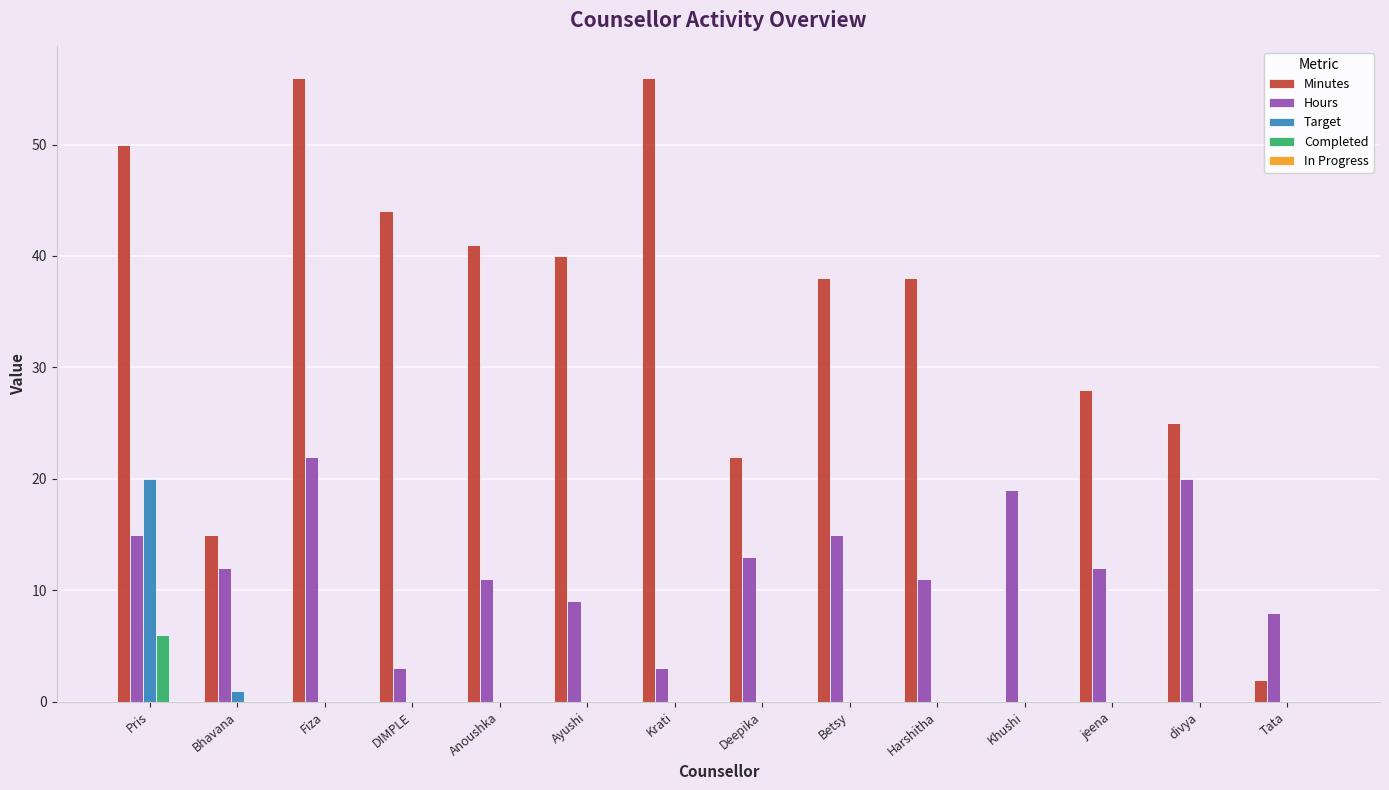

Between Fiza and Betsy, which series saw the biggest shift?

Minutes